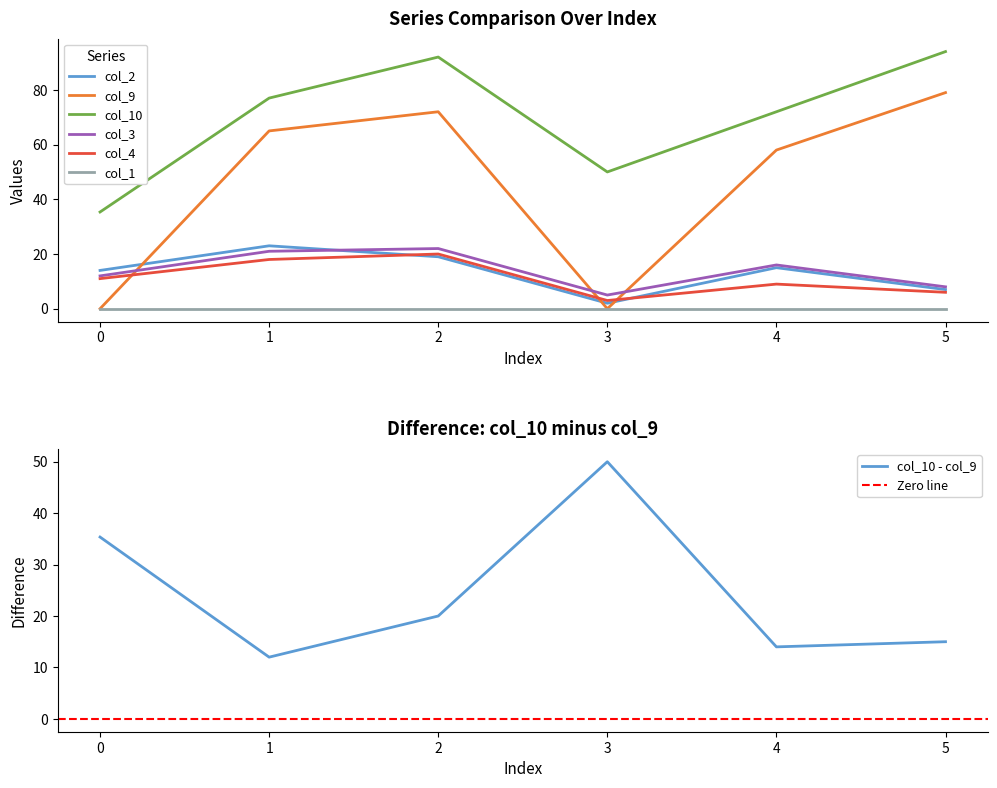

True or false: col_3 has a value of 5.7 at 0.

False